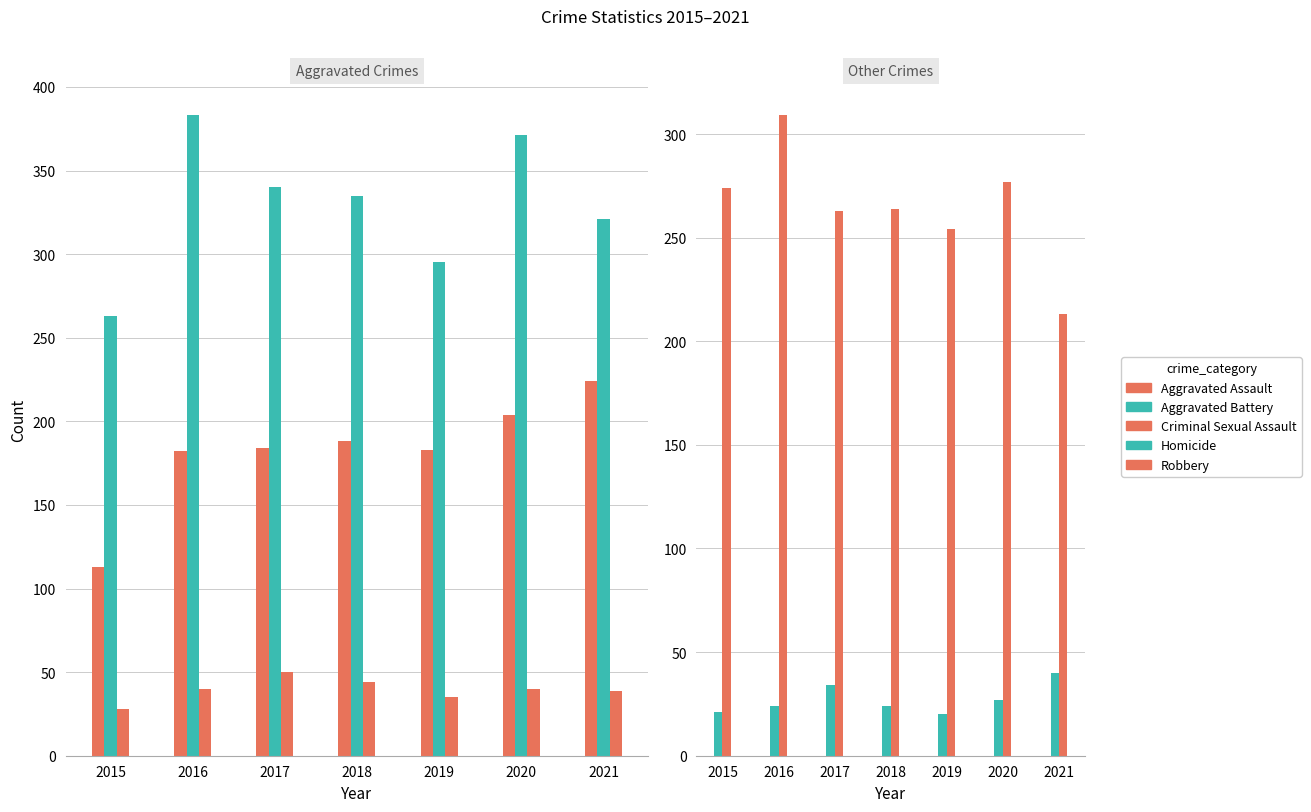

What is the value of the Aggravated Assault bar at the 3rd from the left?

184